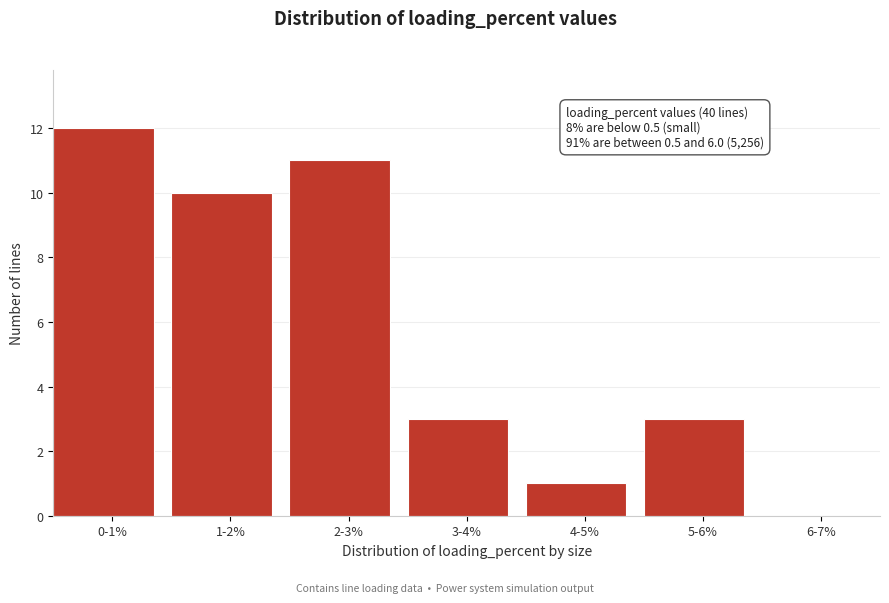

Reading left to right, transcribe all the data shown in this chart.

0-1%=12	1-2%=10	2-3%=11	3-4%=3	4-5%=1	5-6%=3	6-7%=0